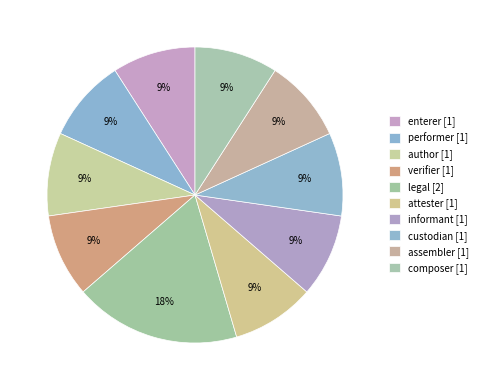

Is verifier the majority of the pie?

No